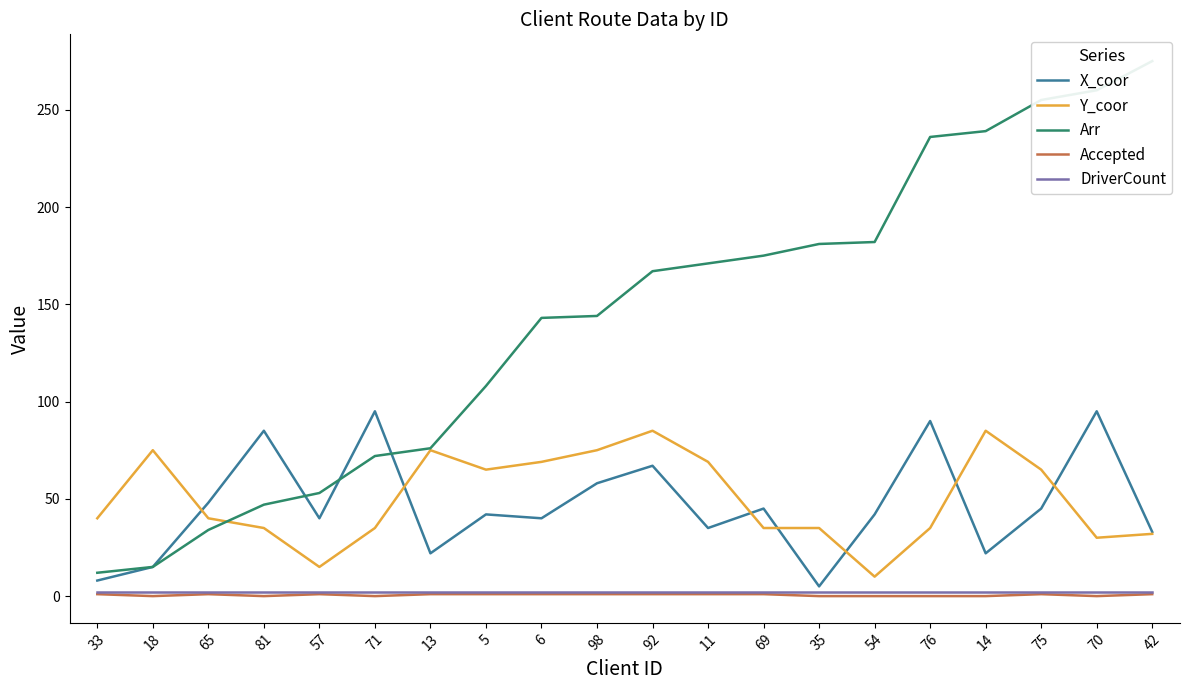

What is the label of the 2nd point from the left?

18